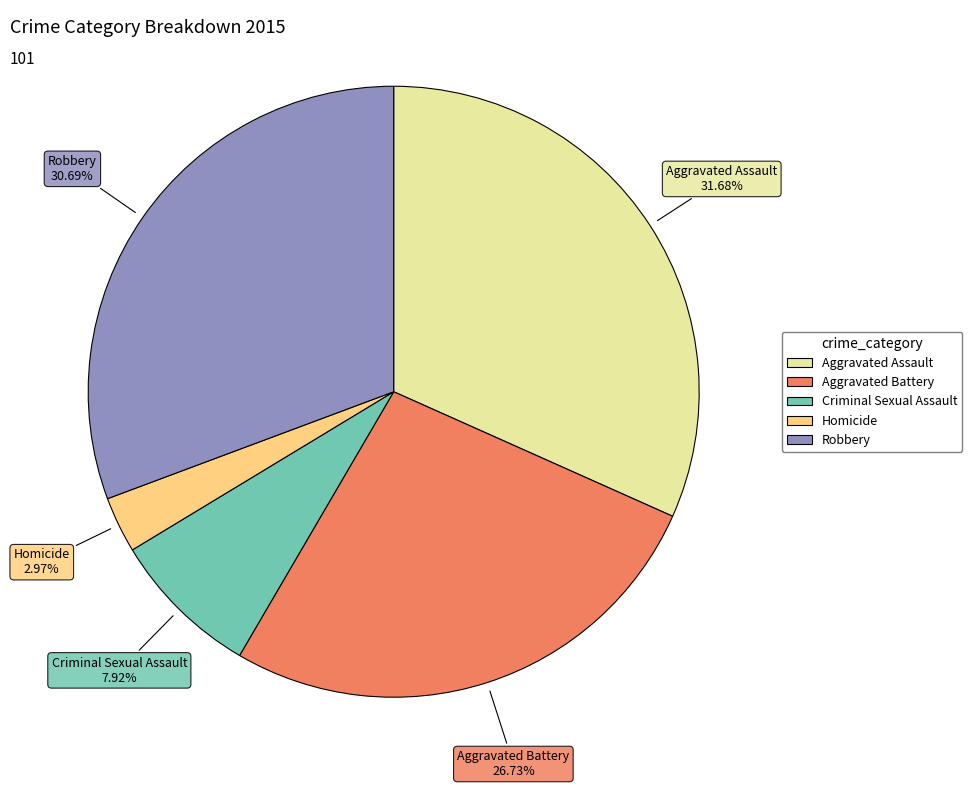

Is there any slice that represents more than half of the pie?

No